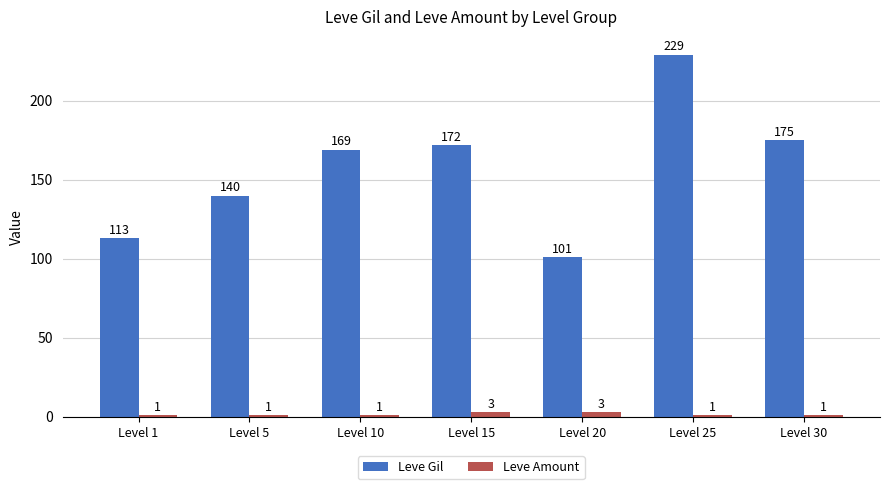

Does the chart contain any negative values?

No